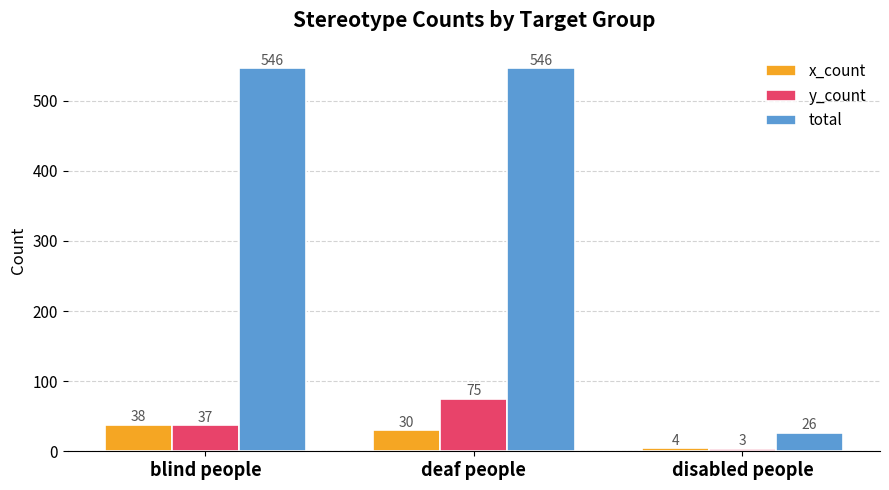

Reading left to right, what are all the values shown in this chart?

x_count: 38	30	4
y_count: 37	75	3
total: 546	546	26